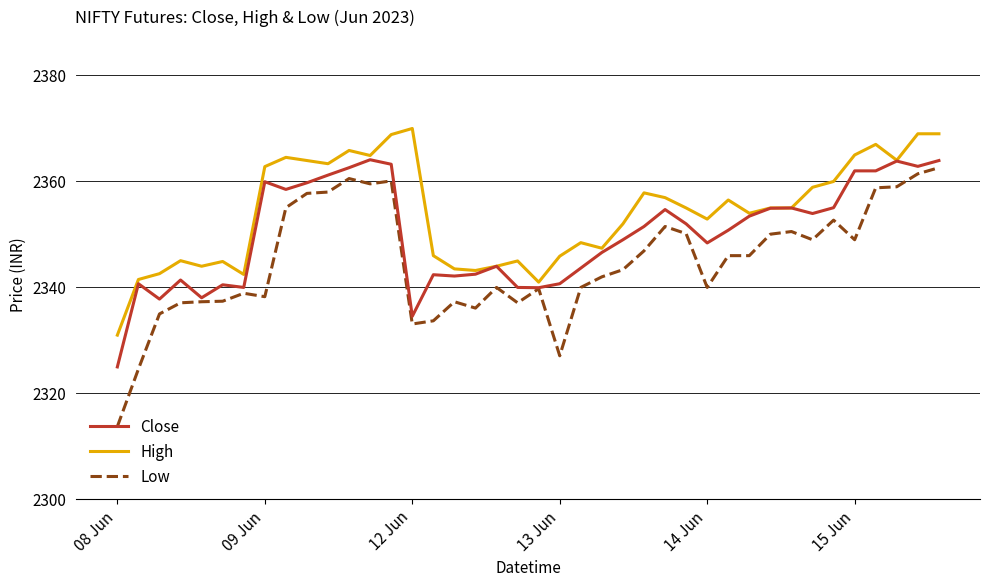

Which series has the widest spread of values?

Low